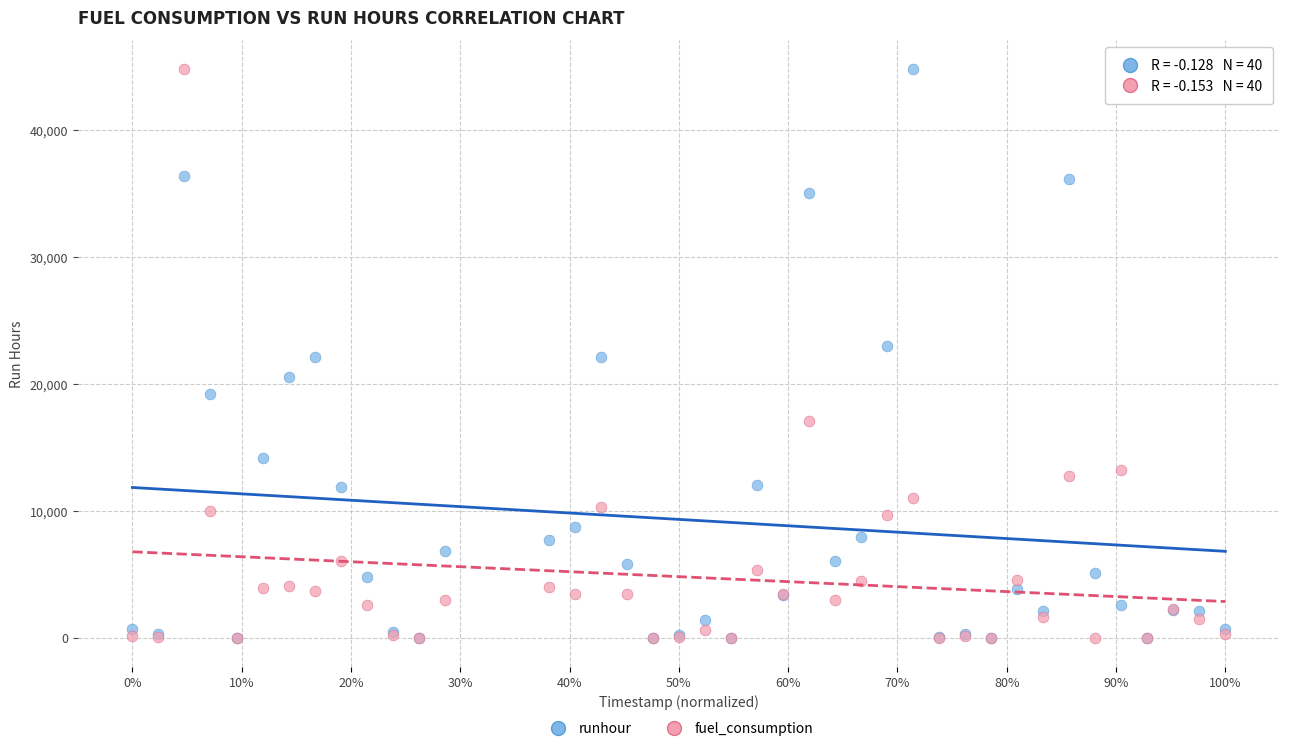

What are all the series names shown in the legend?

runhour, fuel_consumption